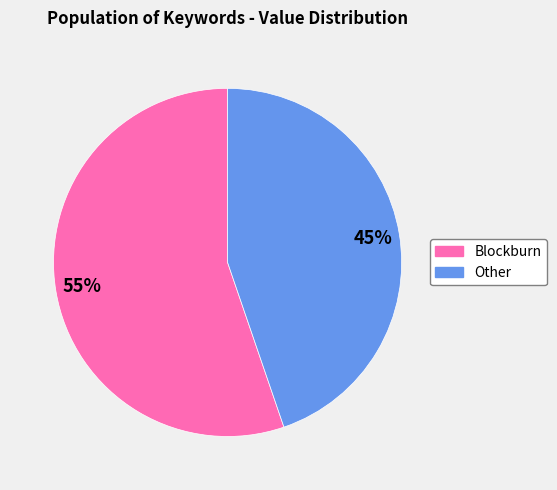

Which category accounts for the majority?

Blockburn